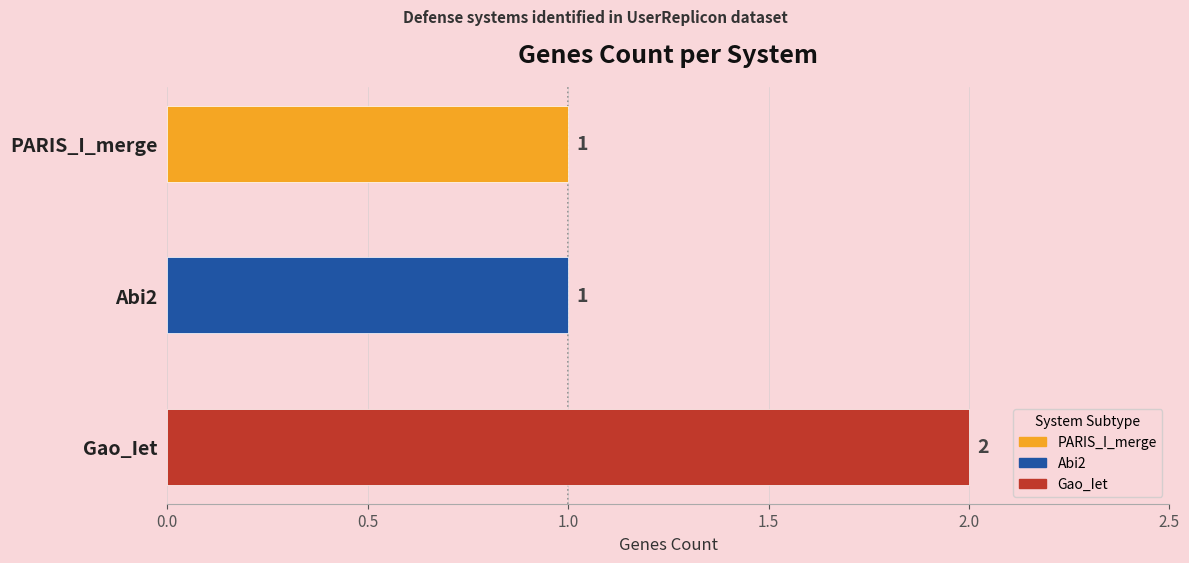

Between PARIS_I_merge and Abi2, which is larger?

PARIS_I_merge